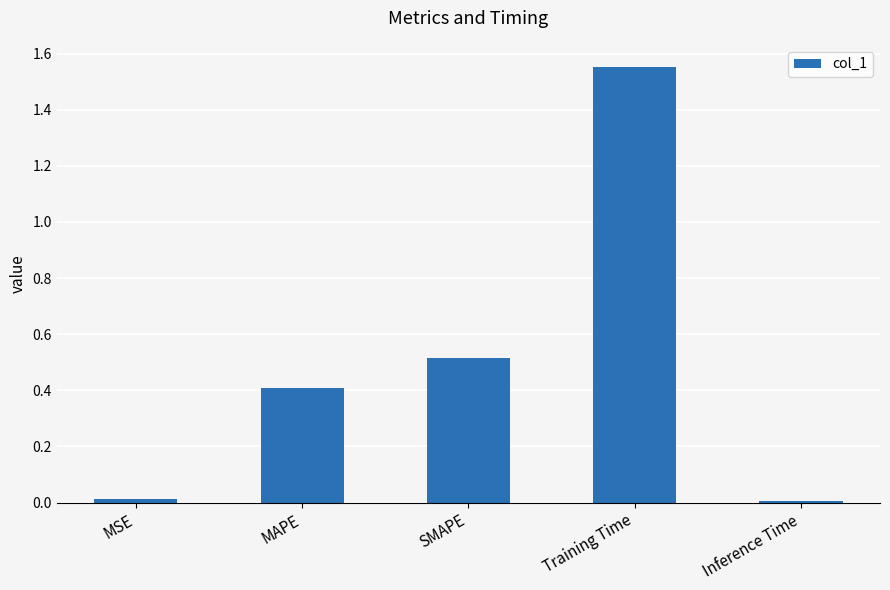

The chart shows a value of 0.5 at SMAPE. True or false?

True